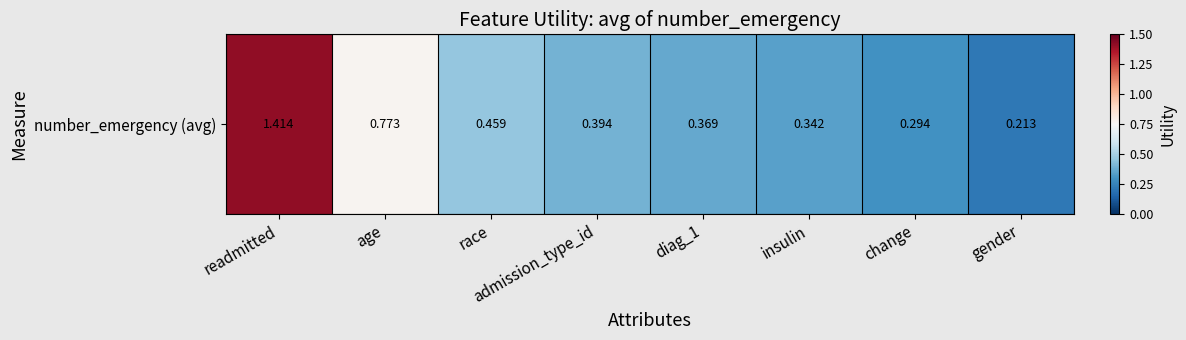

What is the change in value from readmitted to diag_1?

-1.0